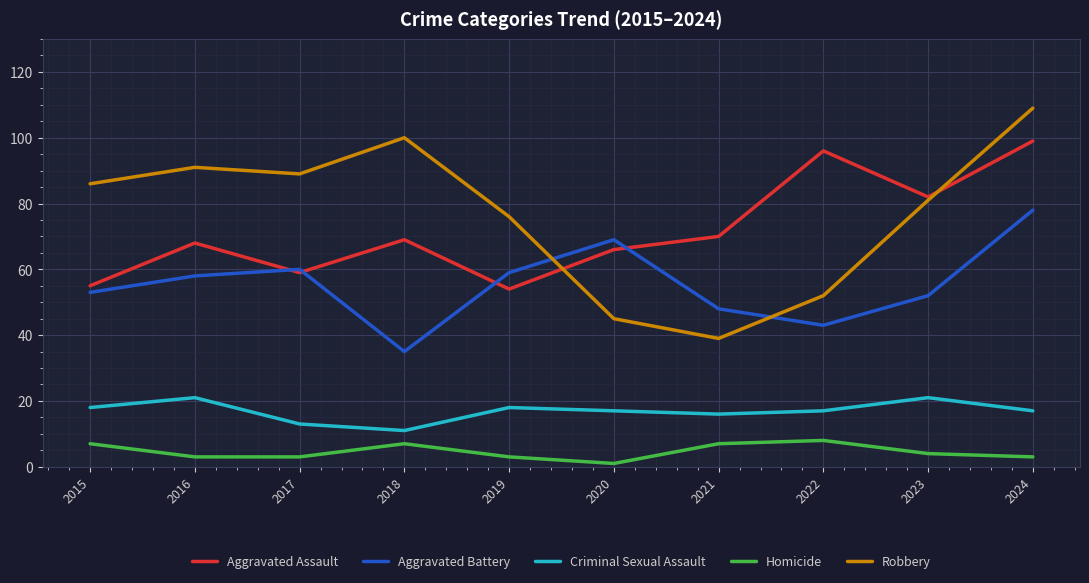

What is the difference between the second highest and minimum values in the Criminal Sexual Assault series?

10